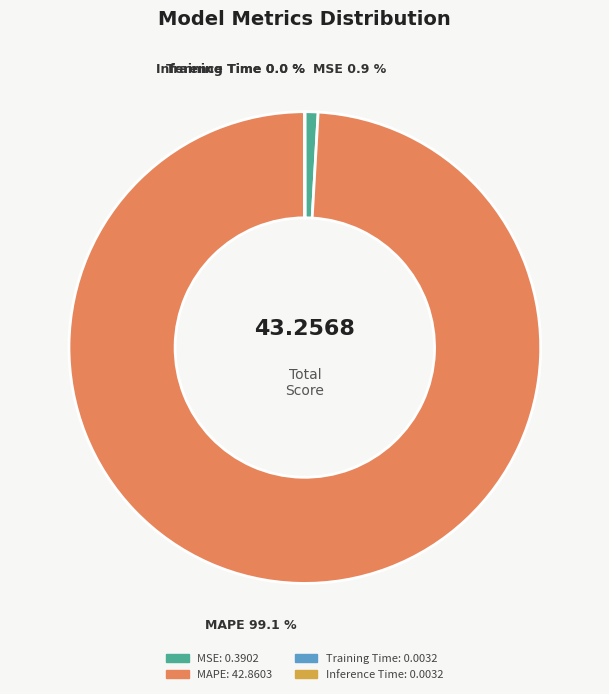

Does MAPE represent more than half of the total?

Yes